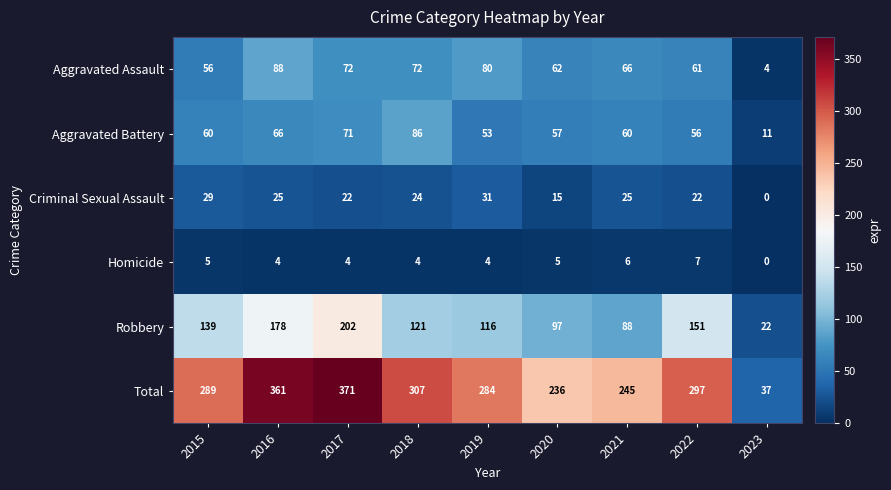

Read the Criminal Sexual Assault value at 2019.

31